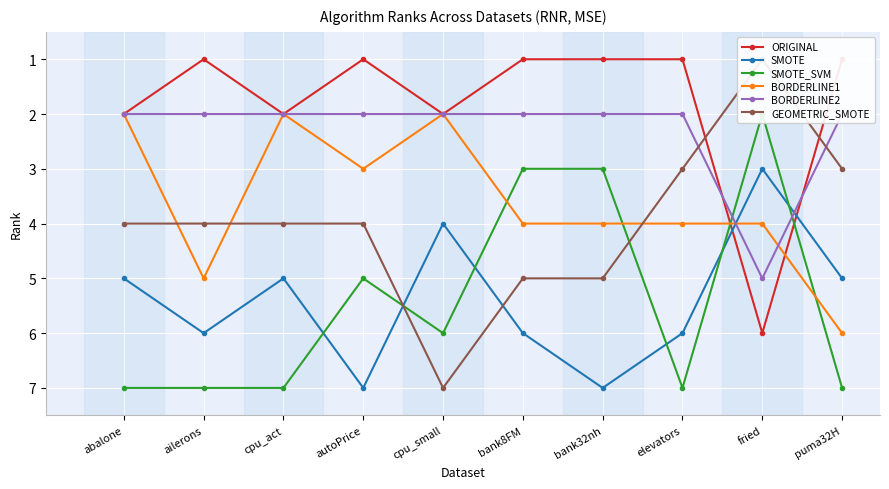

What position from the left is bank32nh?

7